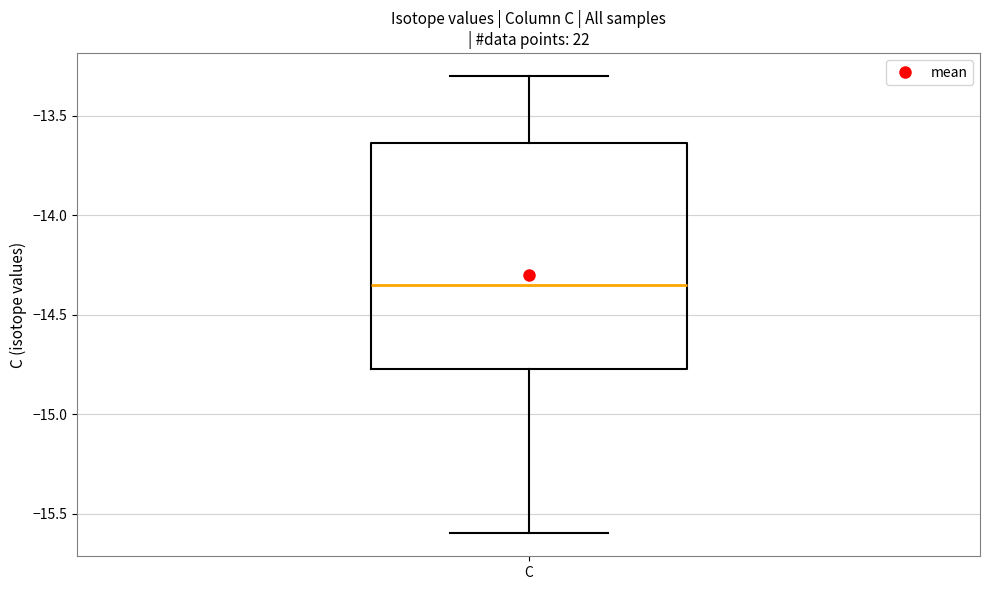

Read this box plot against the y-axis: the position of the median line, the range covered by the box, and the ends of both whiskers. The values are not printed on the chart, so give them approximately, as read against the axis.

median -14.35, box -14.75 to -13.65, whiskers -15.60 to -13.30